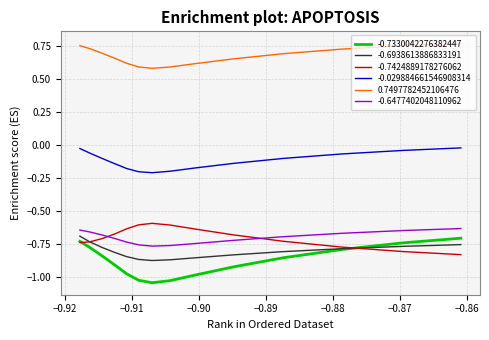

Which series has the largest total across all categories?

0.7497782452106476